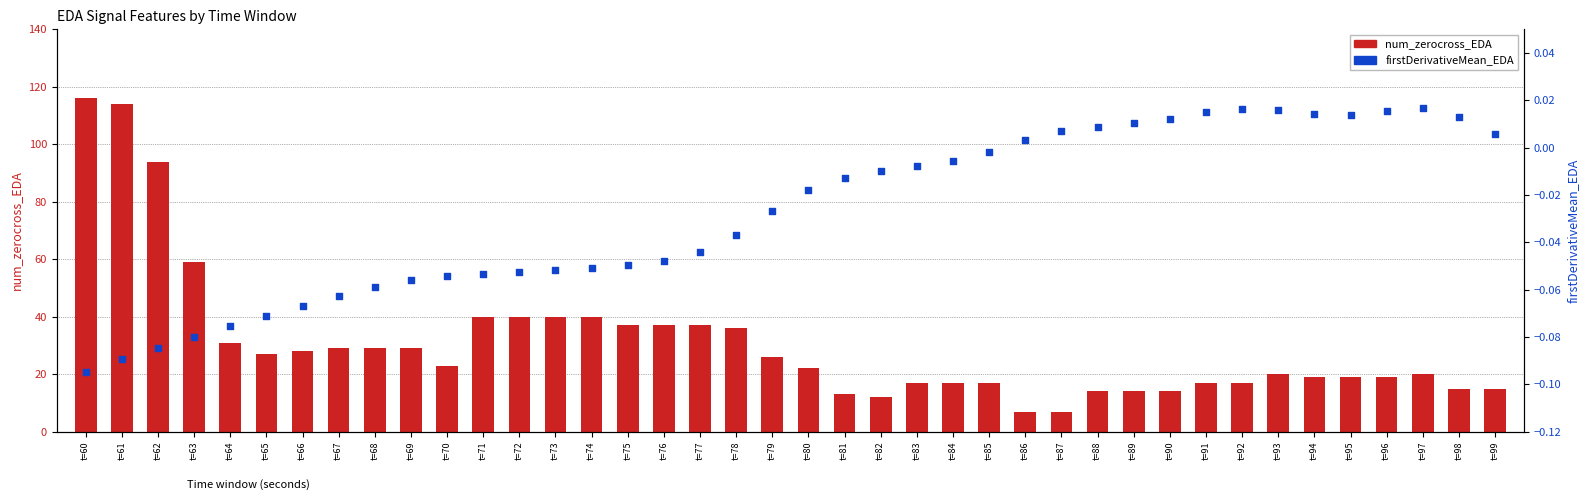

What are all the series names shown in the legend?

num_zerocross_EDA, firstDerivativeMean_EDA